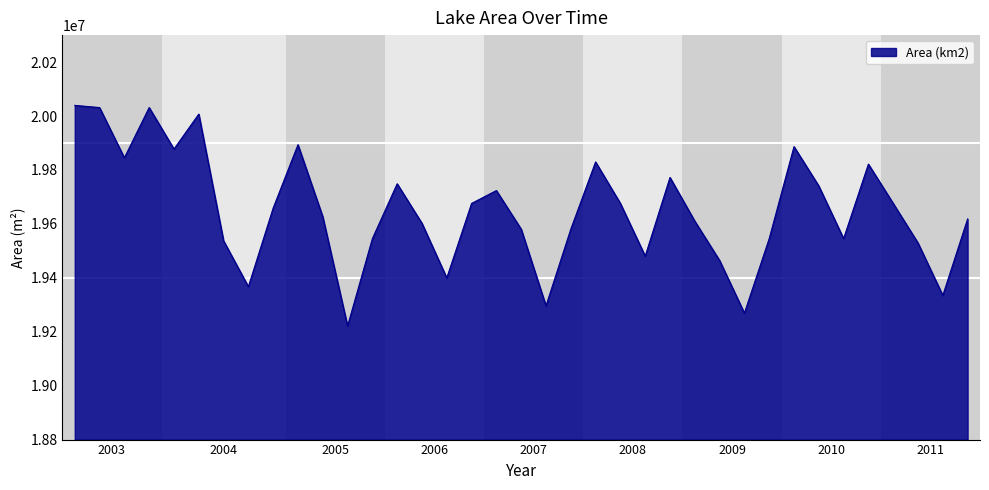

What is the minimum value shown in the chart?

19221300